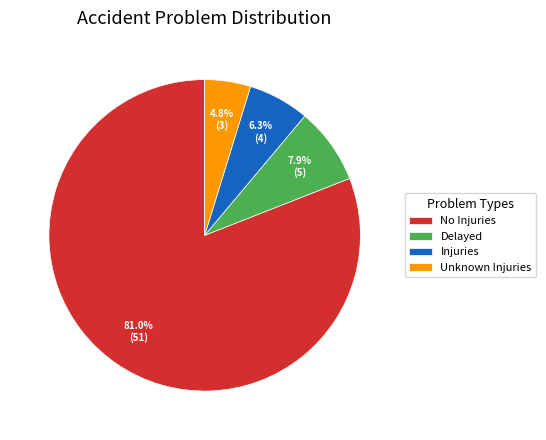

Count the number of slices in the pie.

4